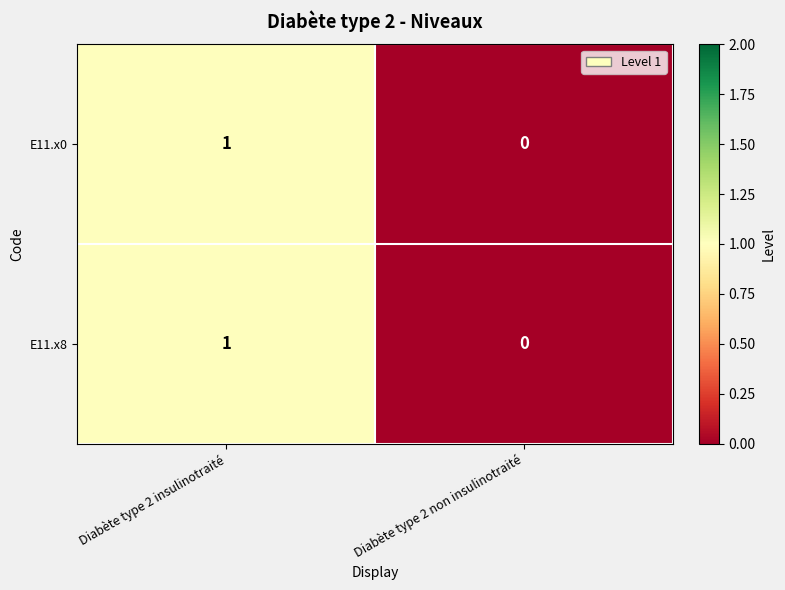

At which category is the sum across all series the highest?

Diabète type 2 insulinotraité